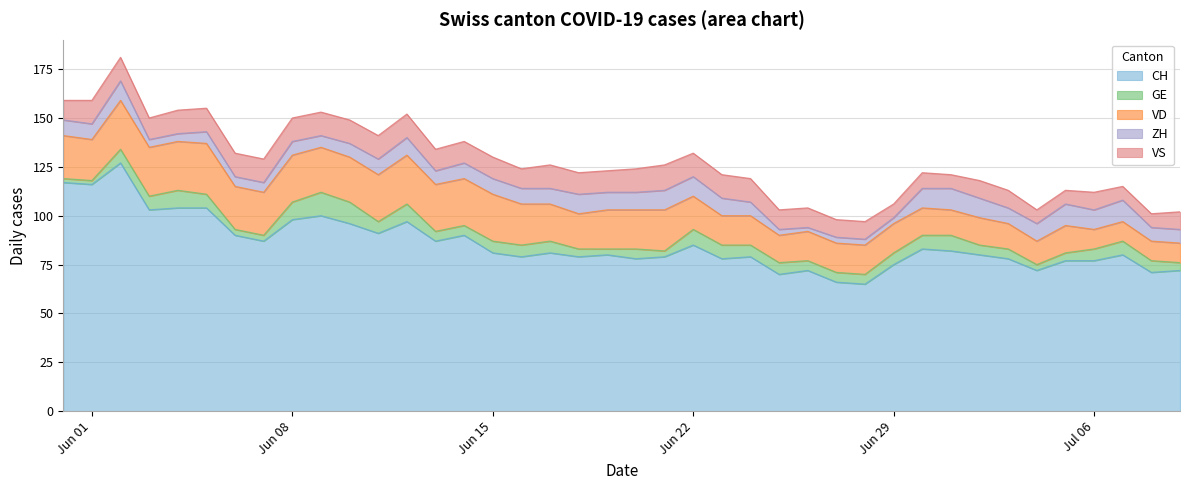

Does the chart display data point markers on the line(s)?

No